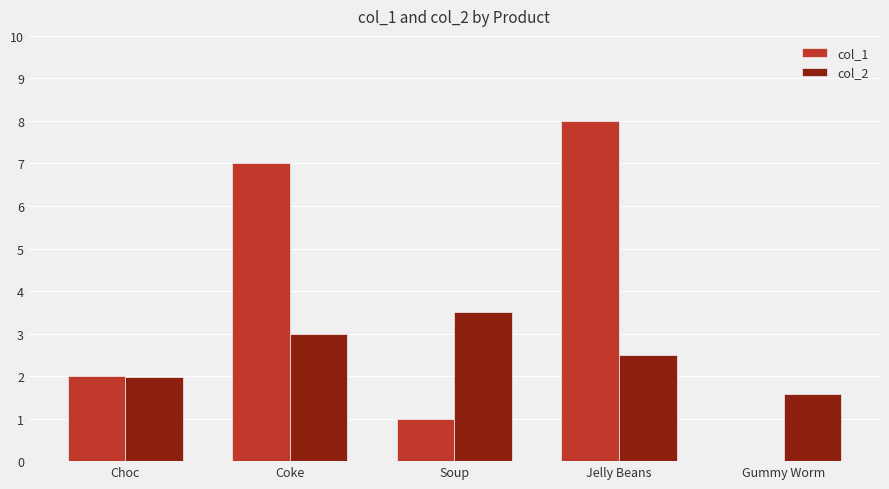

At which label does col_1 reach its peak?

Jelly Beans